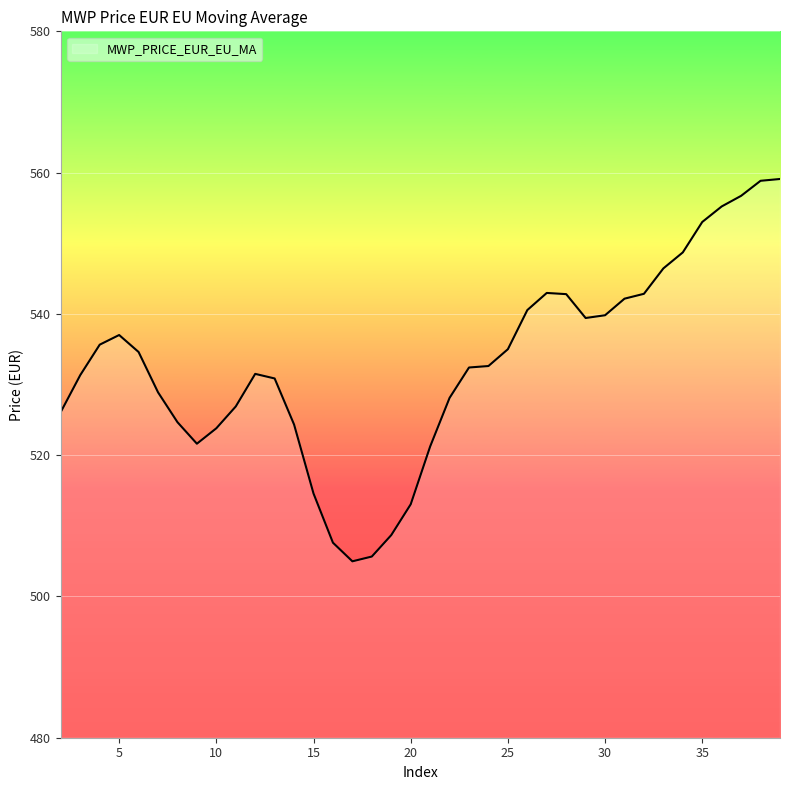

What is the sum of all values?

20249.7